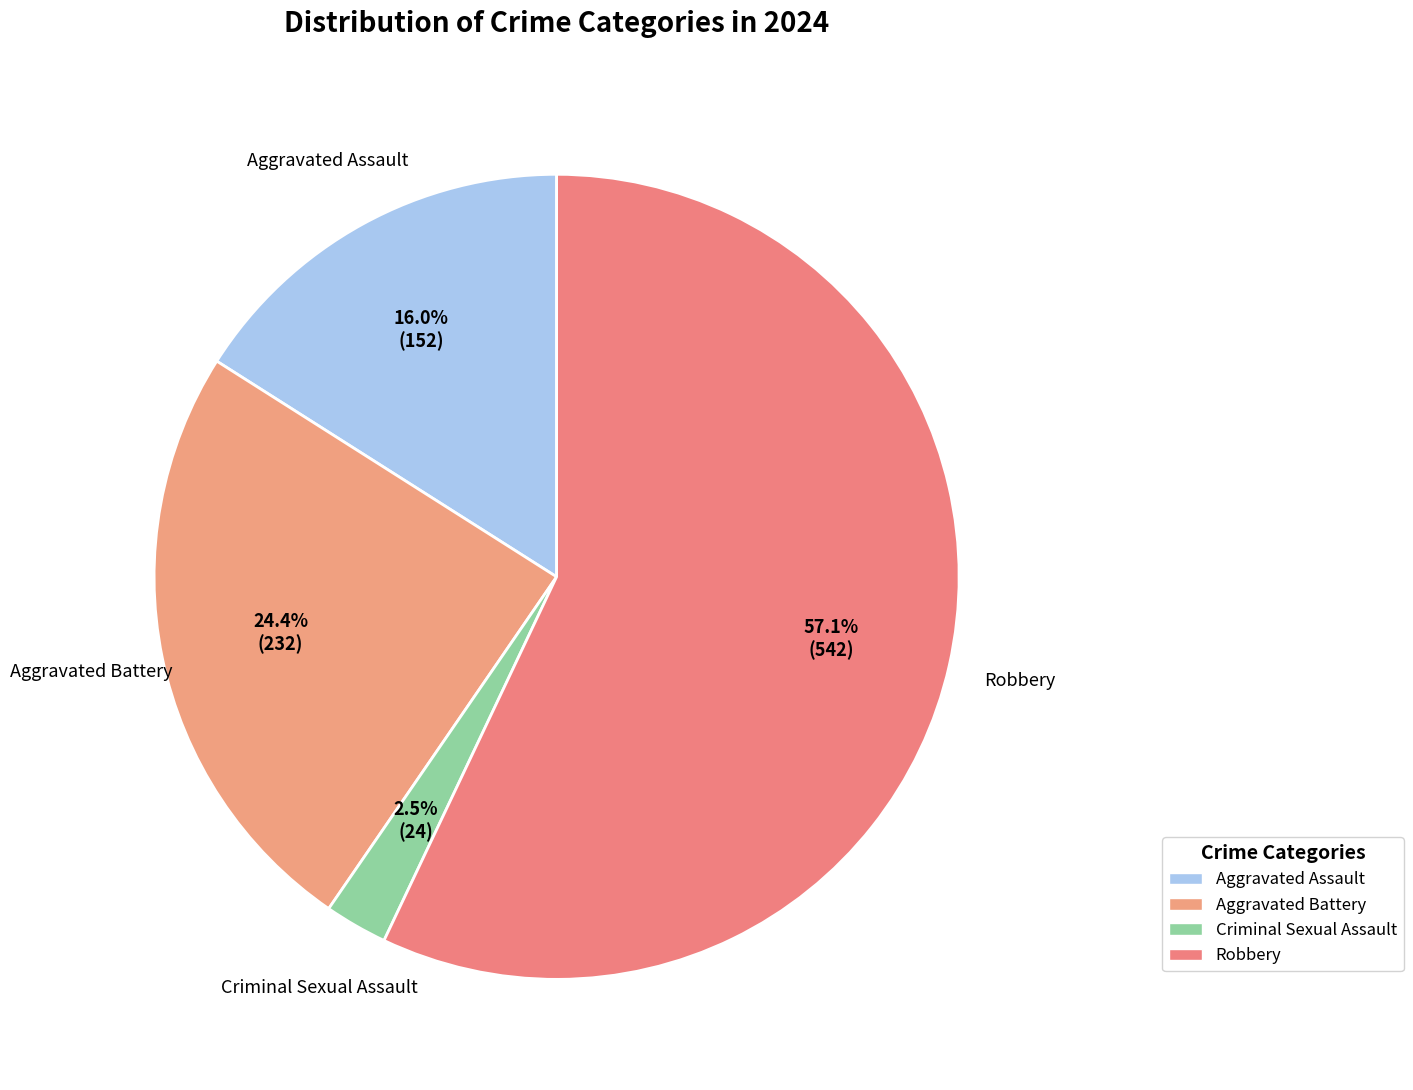

What is the ratio of the value at Robbery to the value at Aggravated Assault?

3.6